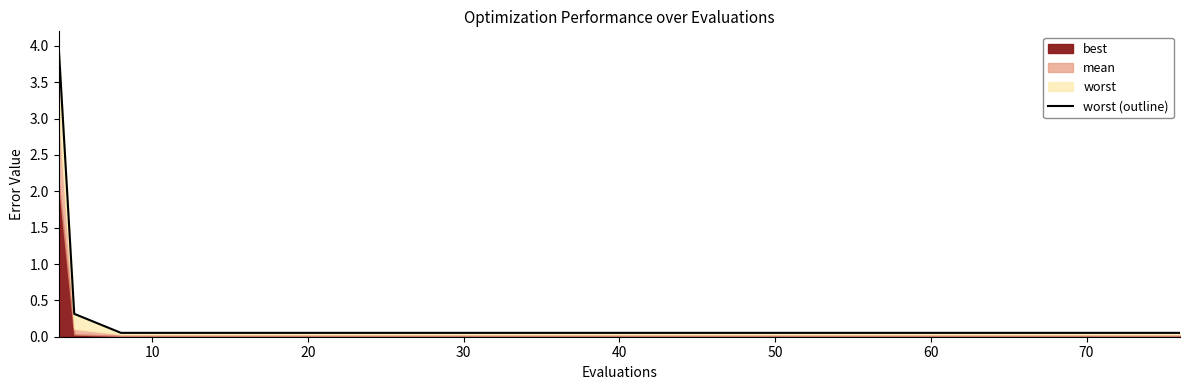

What is the label of the 5th point from the right?

60